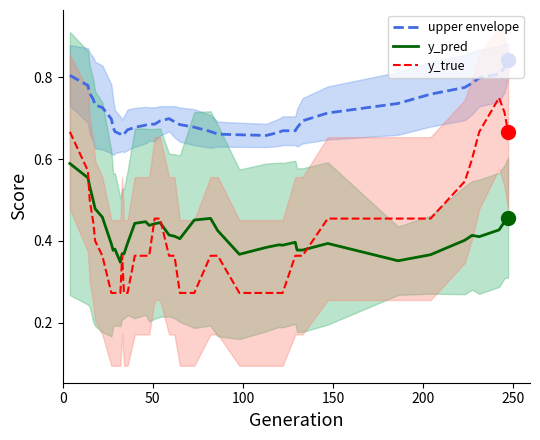

Which series has the widest spread of Y values?

y_true